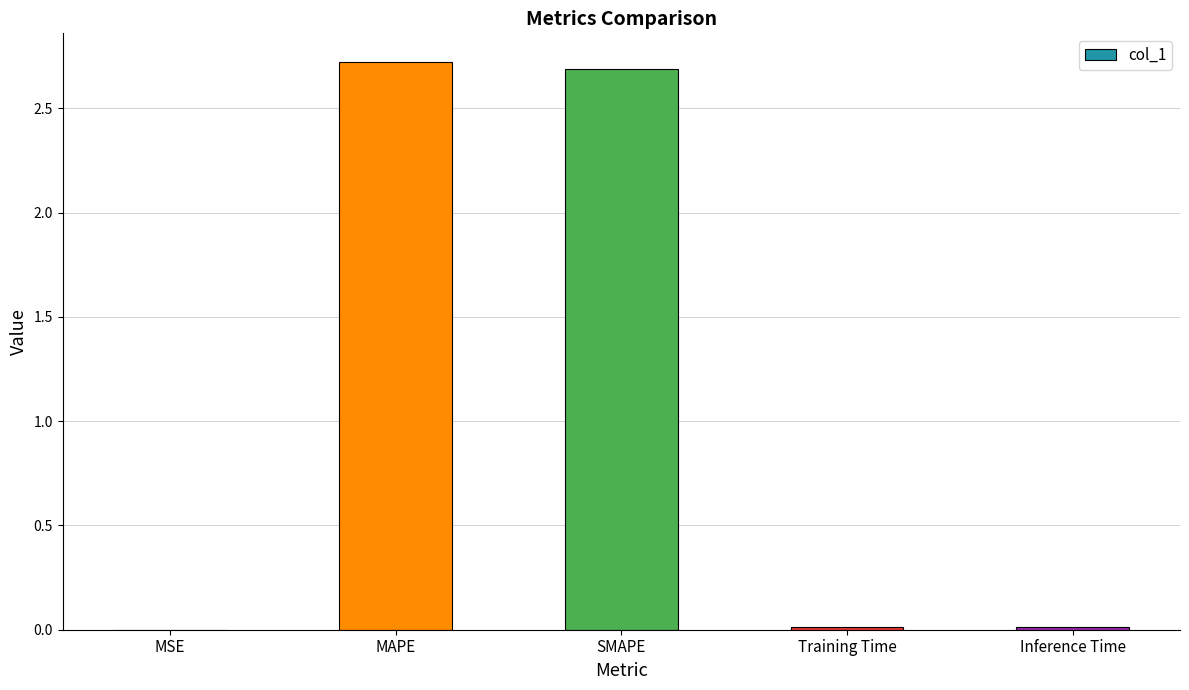

What is the sum of all values?

5.4